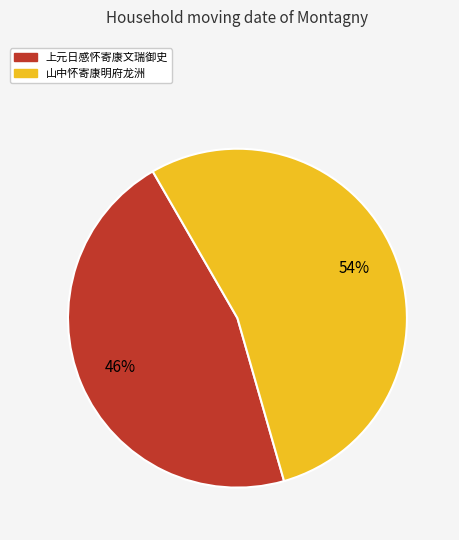

Approximately how many times larger is the value at 上元日感怀寄康文瑞御史 compared to 山中怀寄康明府龙洲?

0.9